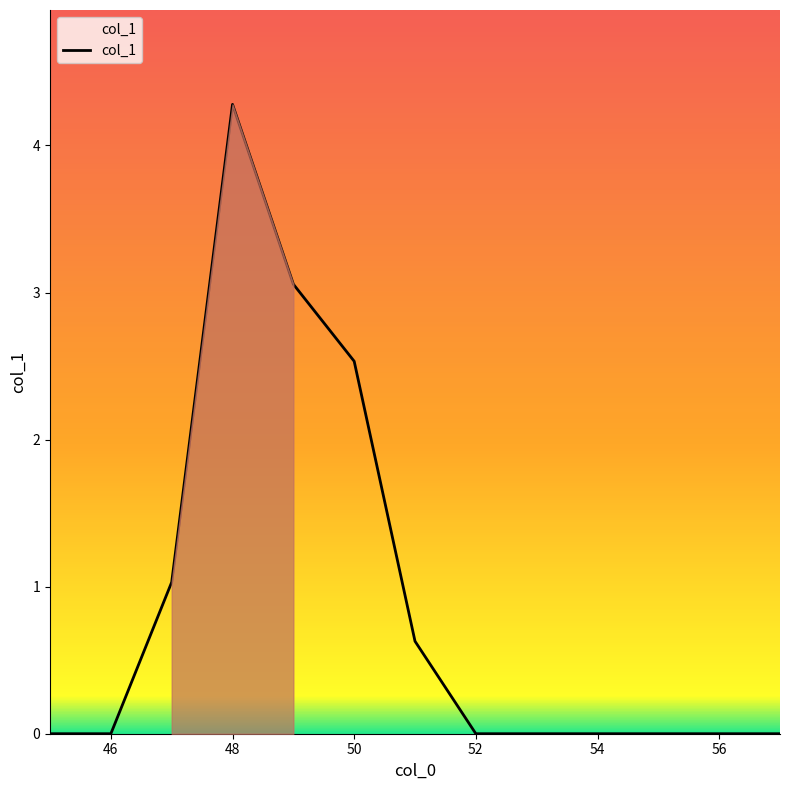

What is the greatest value displayed?

4.3